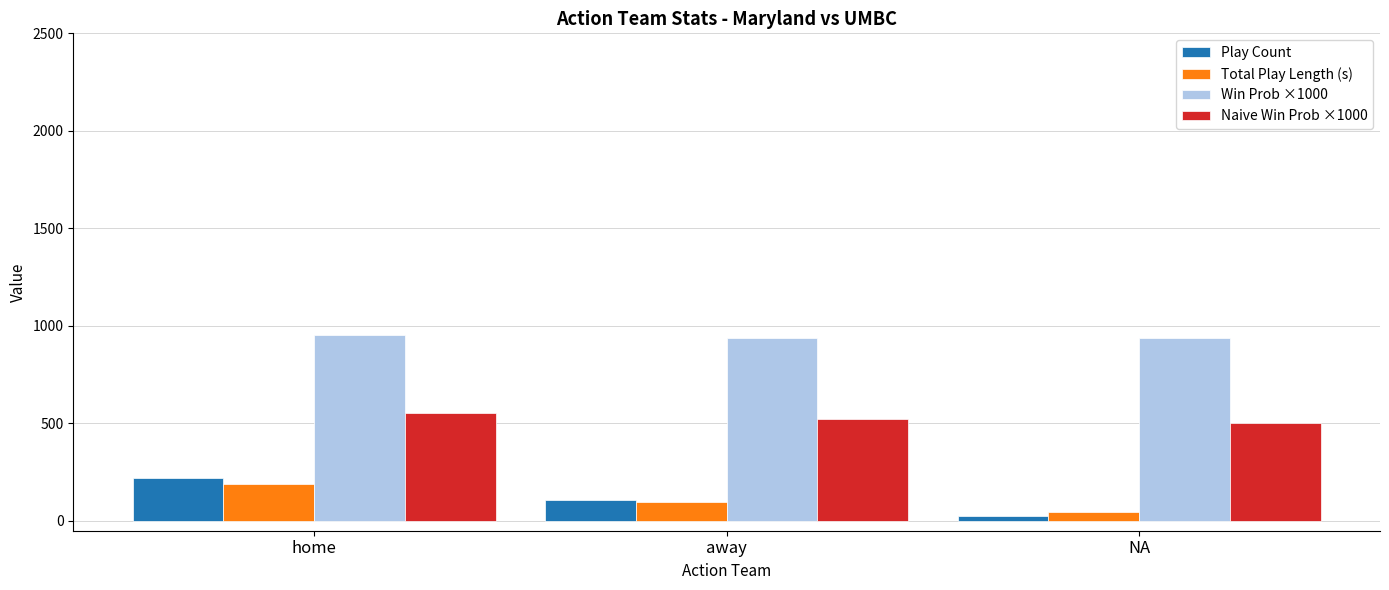

What is the difference between the maximum and minimum values in the Naive Win Prob ×1000 series?

55